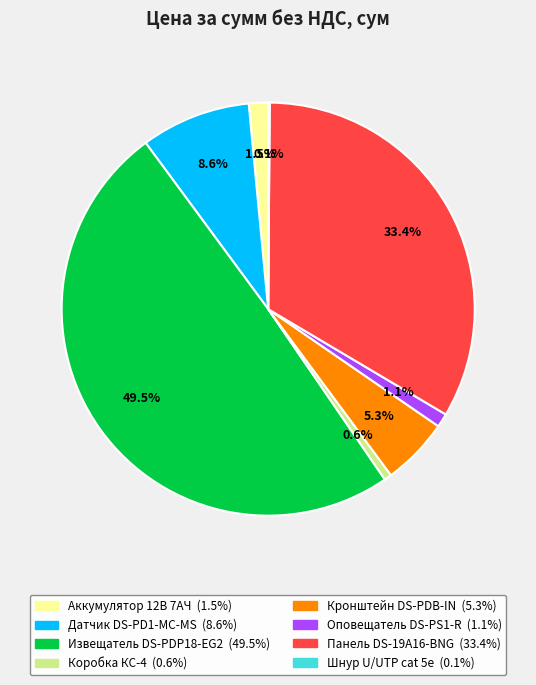

What portion of the pie excludes Извещатель DS-PDP18-EG2?

50.5%